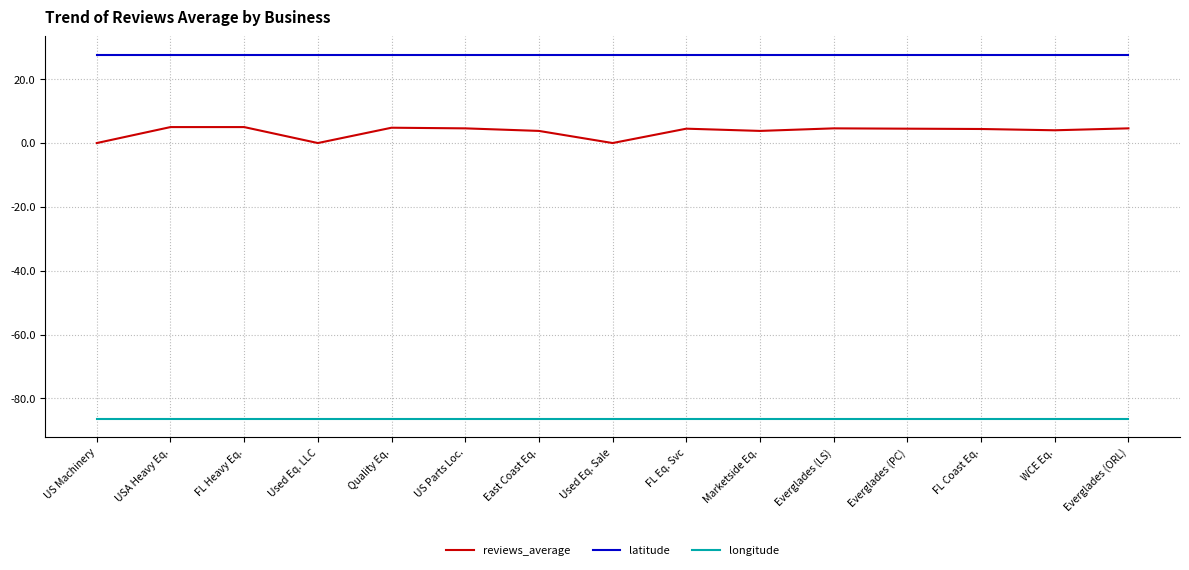

Rank the series by their average value, from lowest to highest.

longitude, reviews_average, latitude